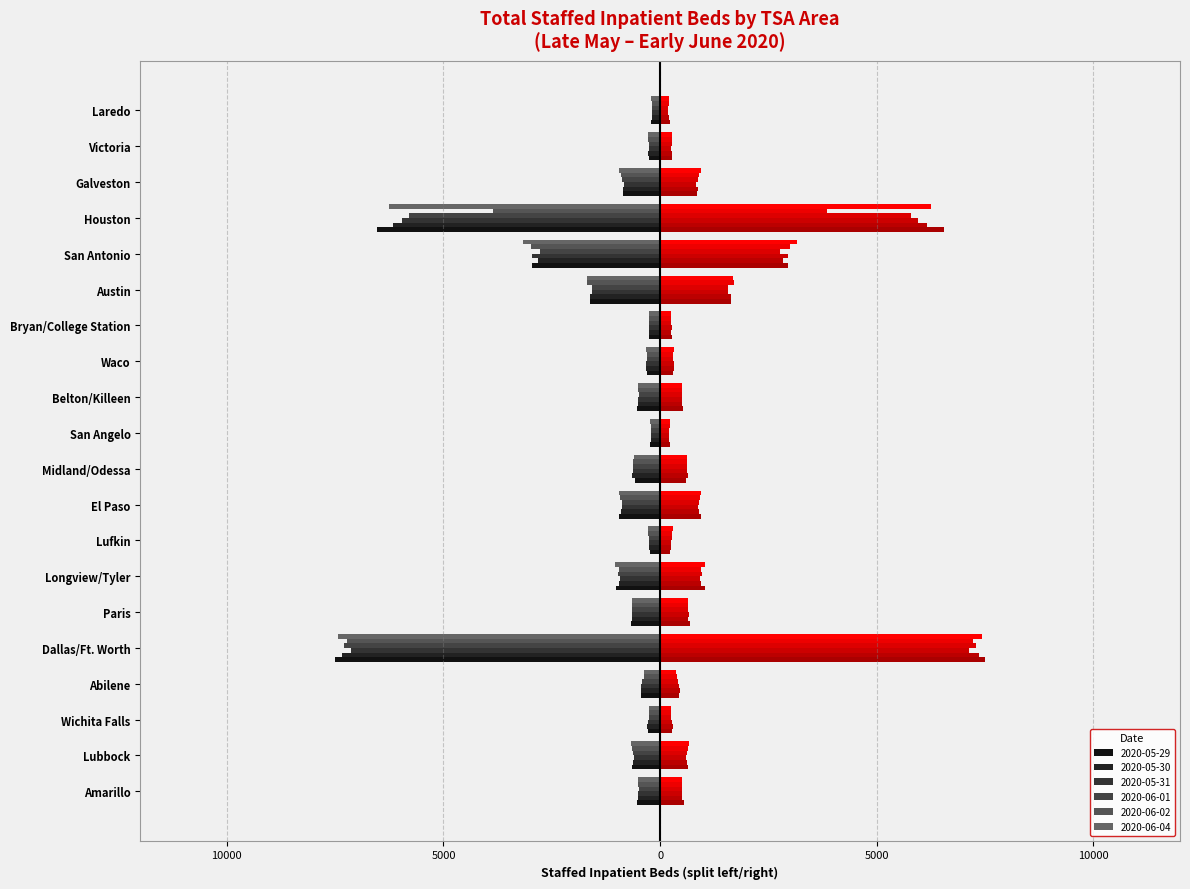

At which label is 2020-06-01 closest to -3737?

San Antonio